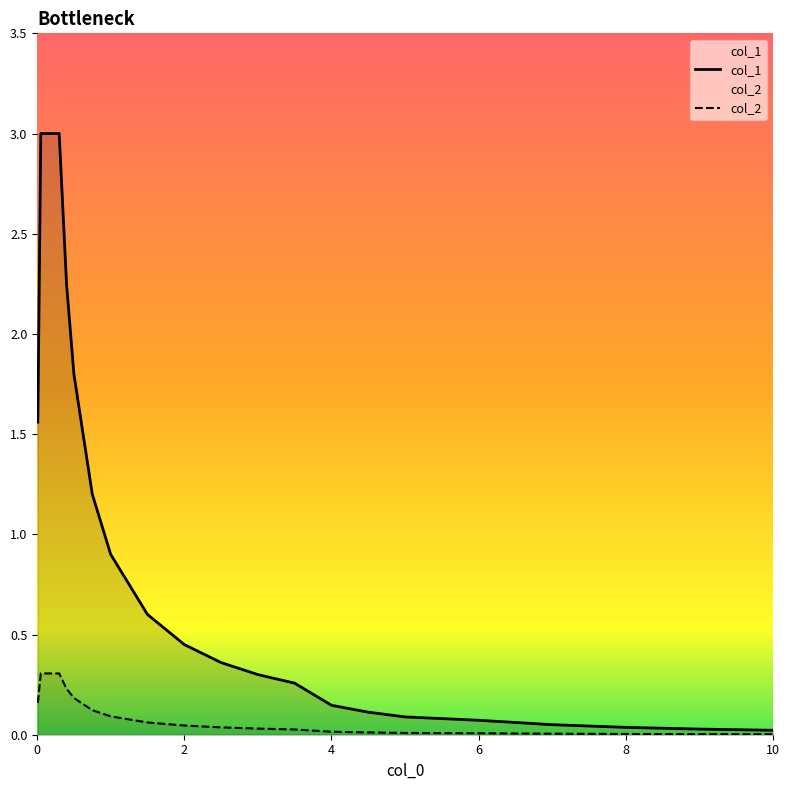

At how many categories does at least one series exceed 2?

10